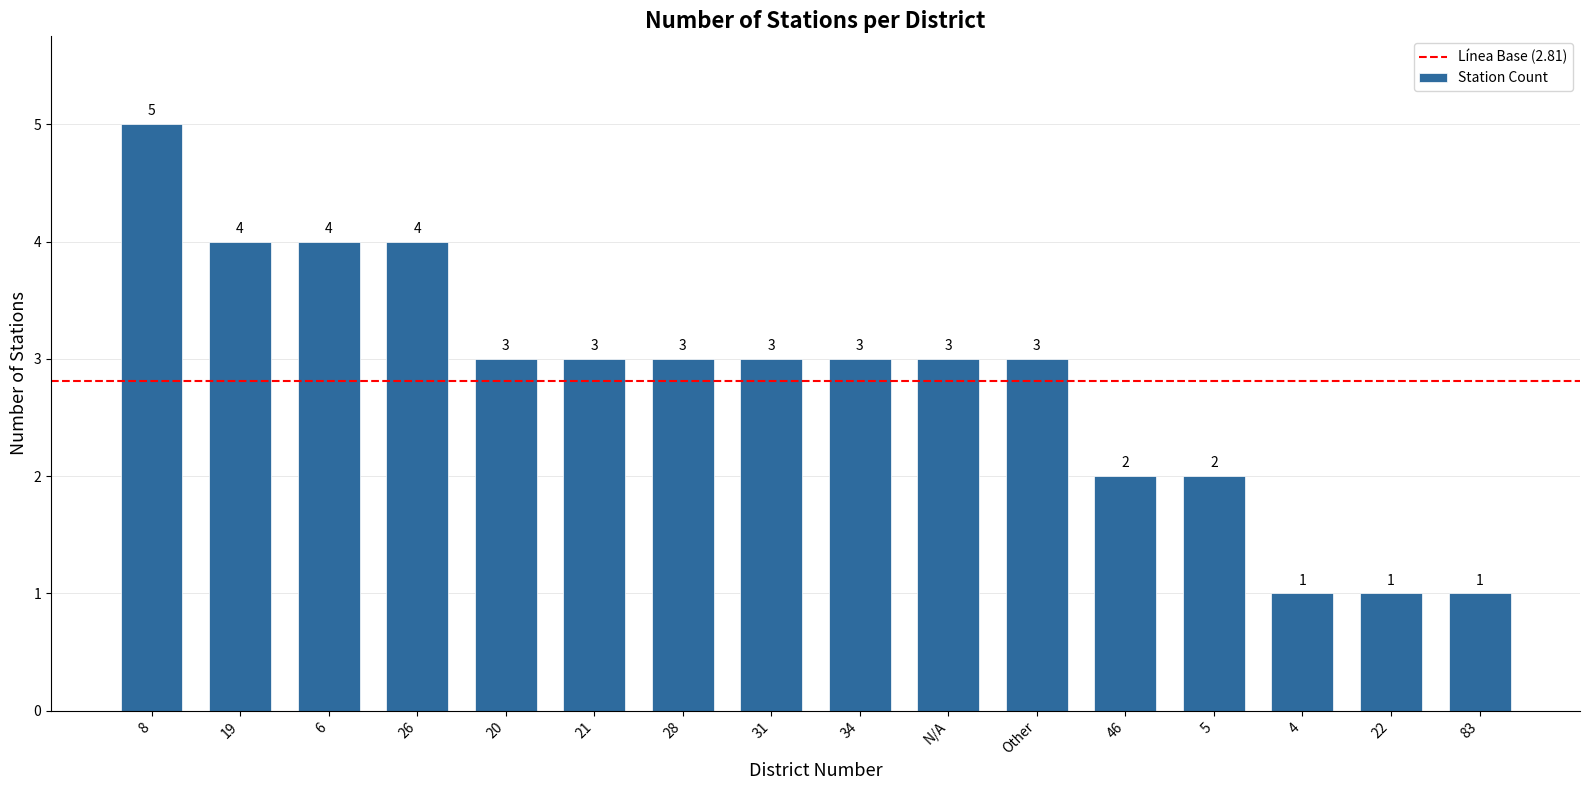

Which has a higher value, 6 or 4?

6